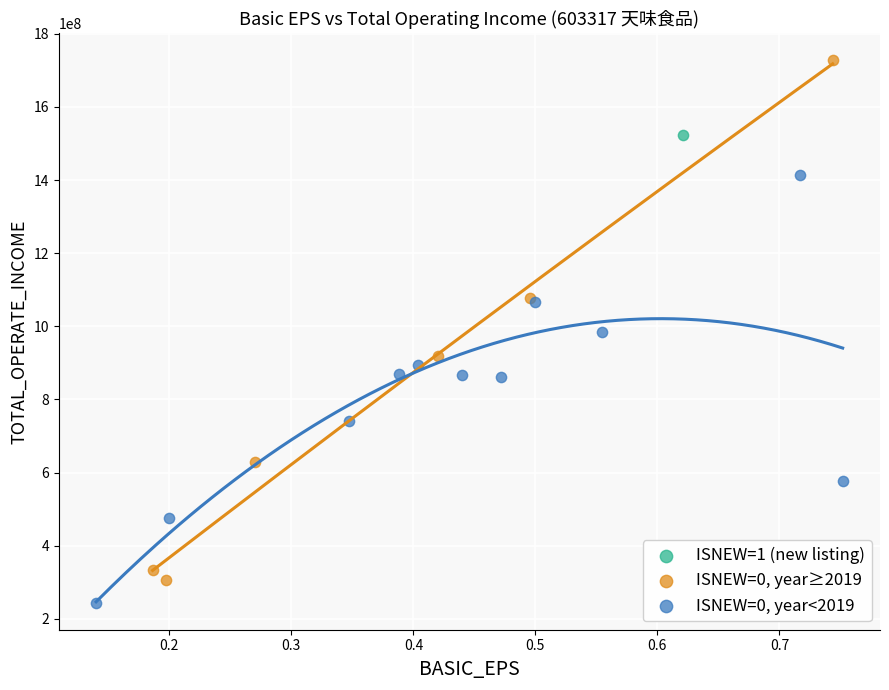

Which series reaches the maximum Y coordinate?

ISNEW=0, year≥2019